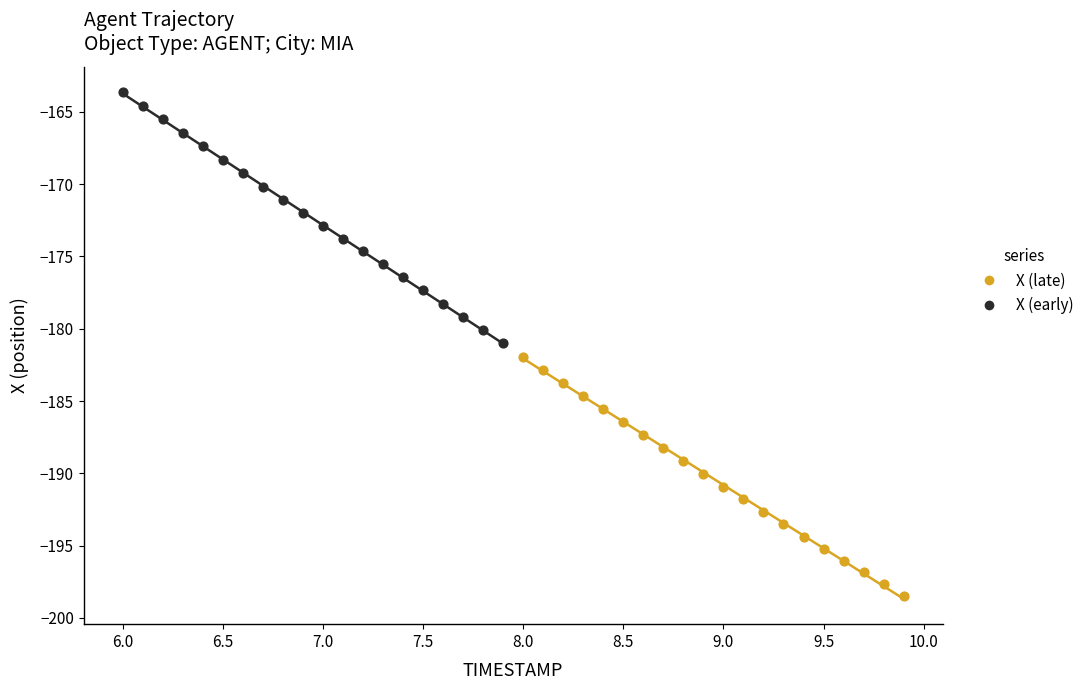

Which series has the widest spread of Y values?

X (early)